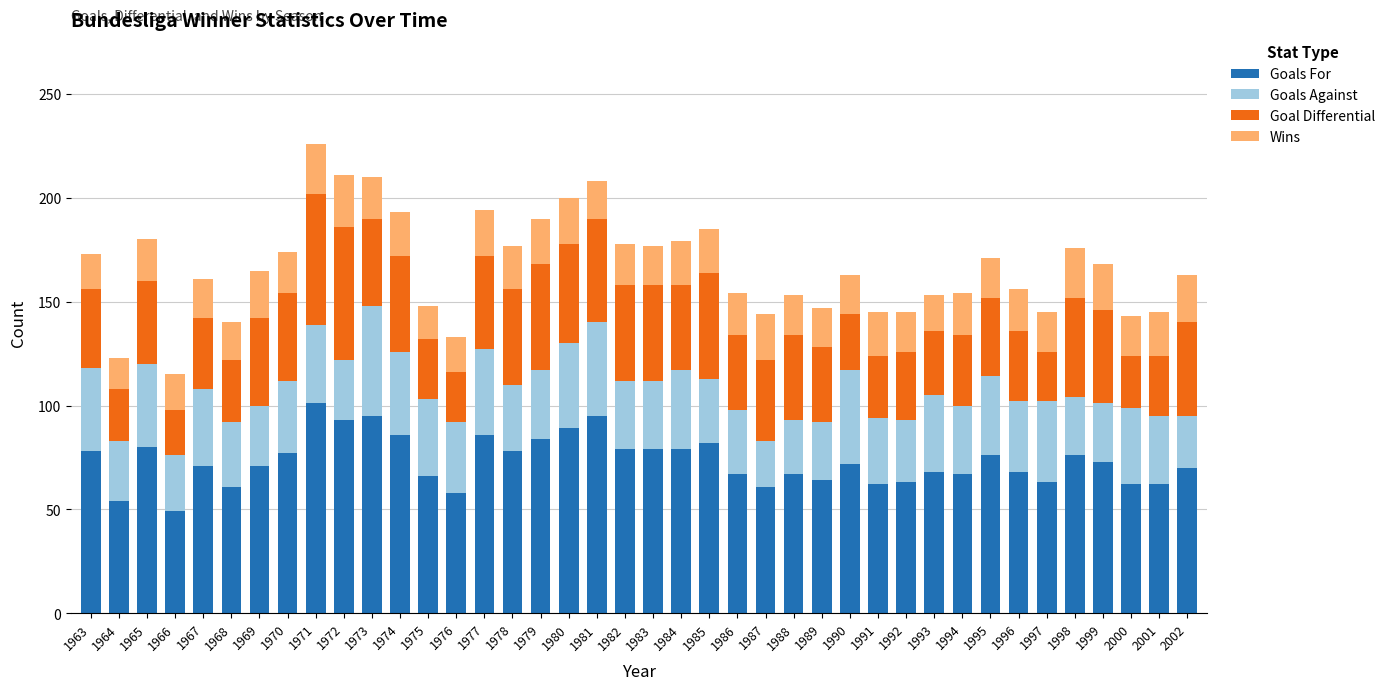

What is the difference between the Goals For values at 1983 and 1974?

7